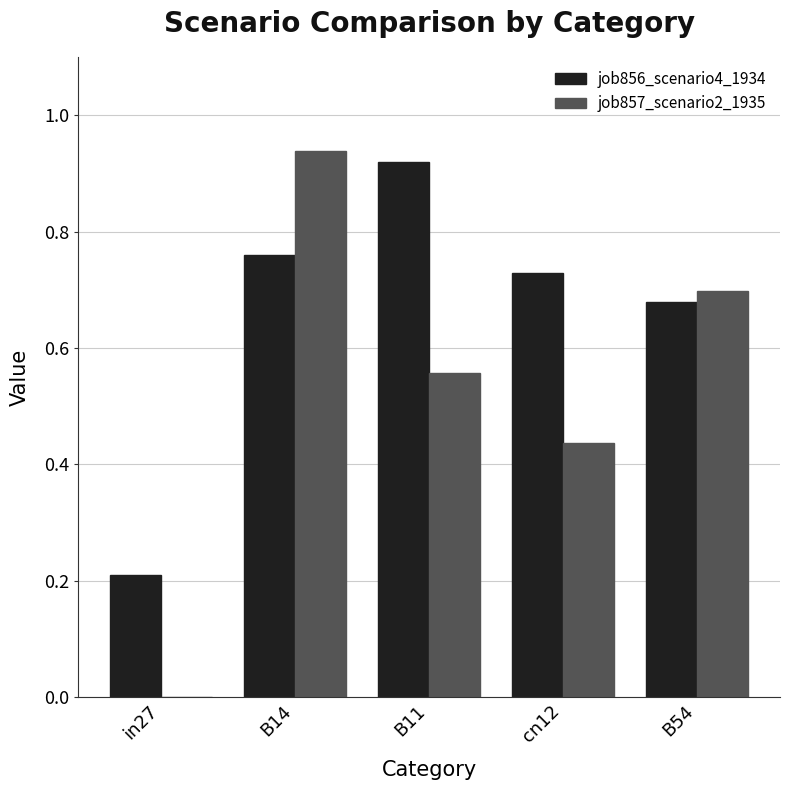

How many groups of bars are there?

5